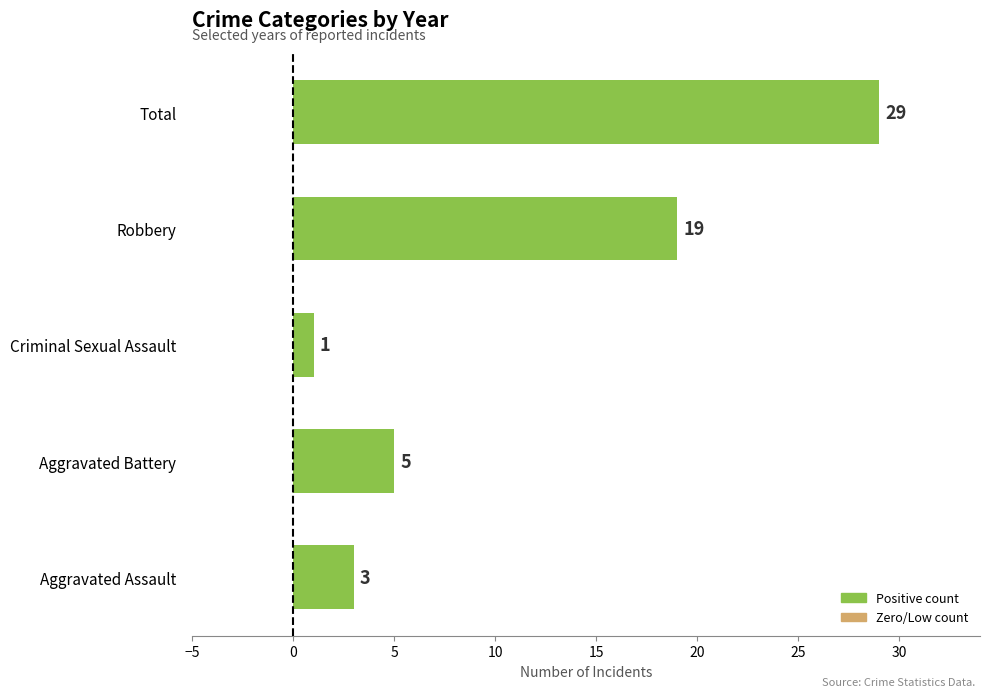

Rank the categories by value from highest to lowest.

Total, Robbery, Aggravated Battery, Aggravated Assault, Criminal Sexual Assault